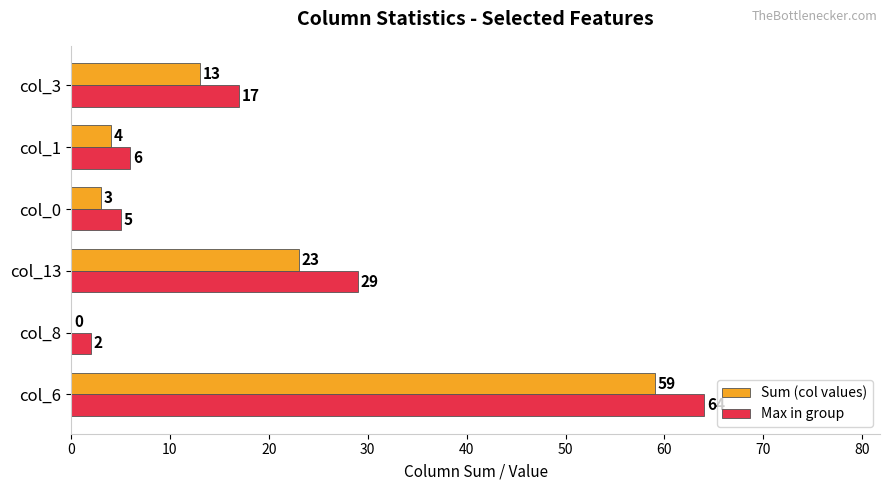

Which category has the highest value in the Max in group series?

col_6